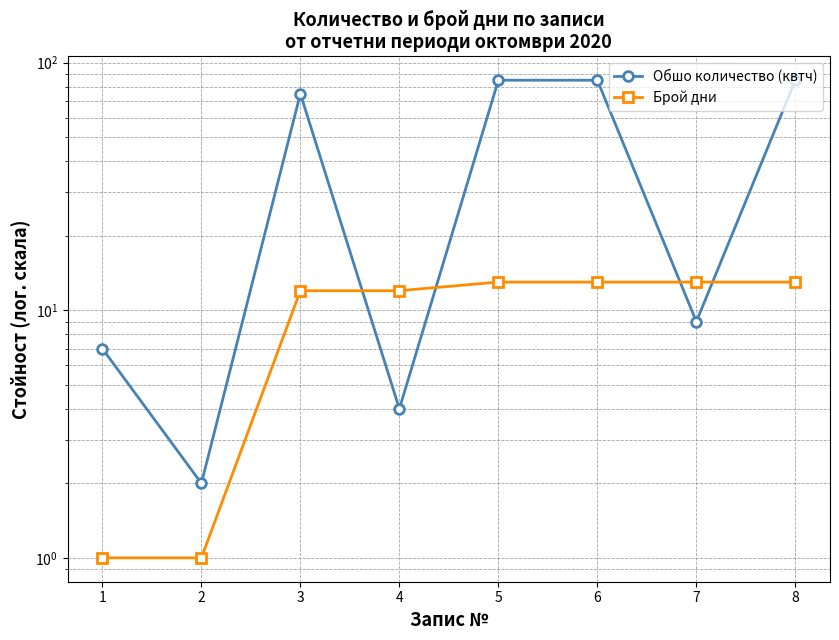

Where is the first local minimum for Обшо количество (квтч)?

2